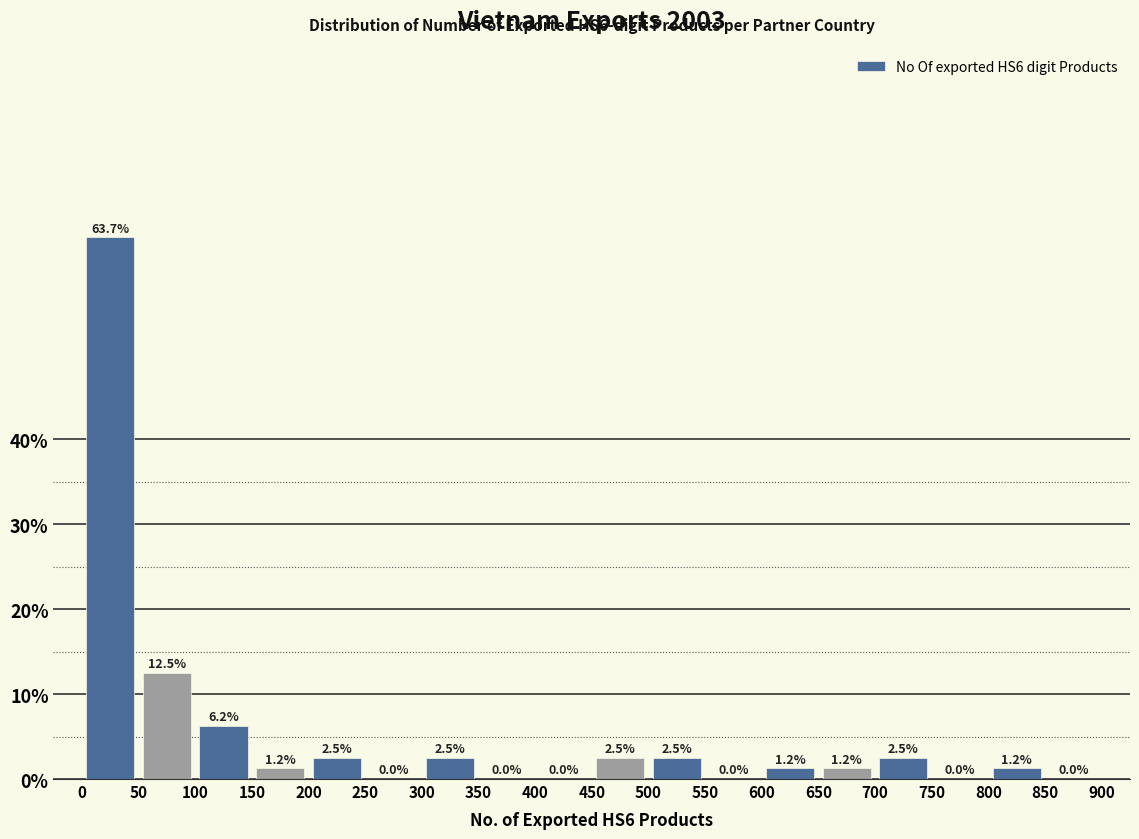

Reading left to right, list every bar in this chart as the range it spans on the x-axis followed by its height.

0 to 50: 63.7
50 to 100: 12.5
100 to 150: 6.2
150 to 200: 1.2
200 to 250: 2.5
250 to 300: 0.0
300 to 350: 2.5
350 to 400: 0.0
400 to 450: 0.0
450 to 500: 2.5
500 to 550: 2.5
550 to 600: 0.0
600 to 650: 1.2
650 to 700: 1.2
700 to 750: 2.5
750 to 800: 0.0
800 to 850: 1.2
850 to 900: 0.0